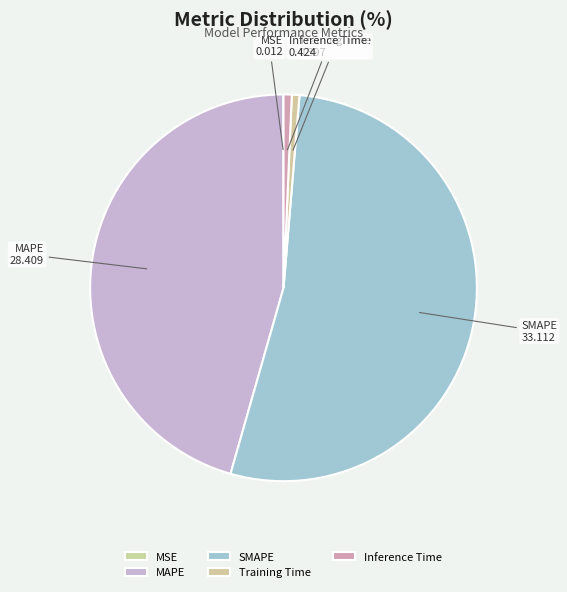

Is the sum of SMAPE and Training Time greater than half?

Yes